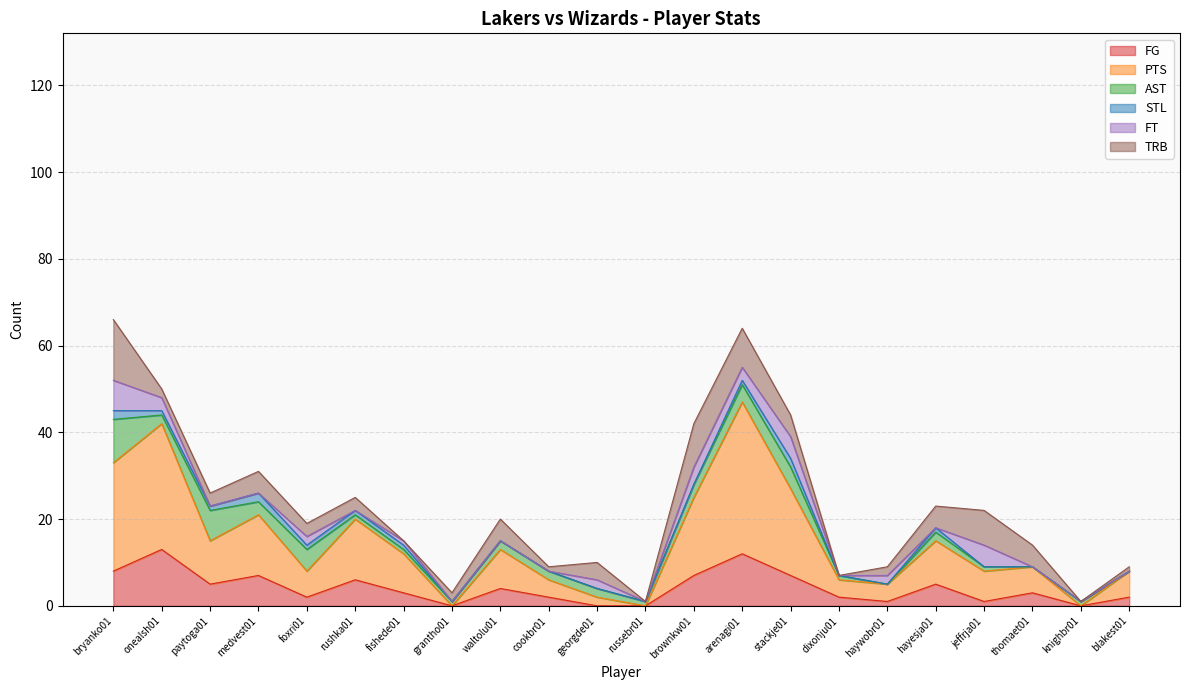

Which series changed the most between grantho01 and jeffrja01?

PTS